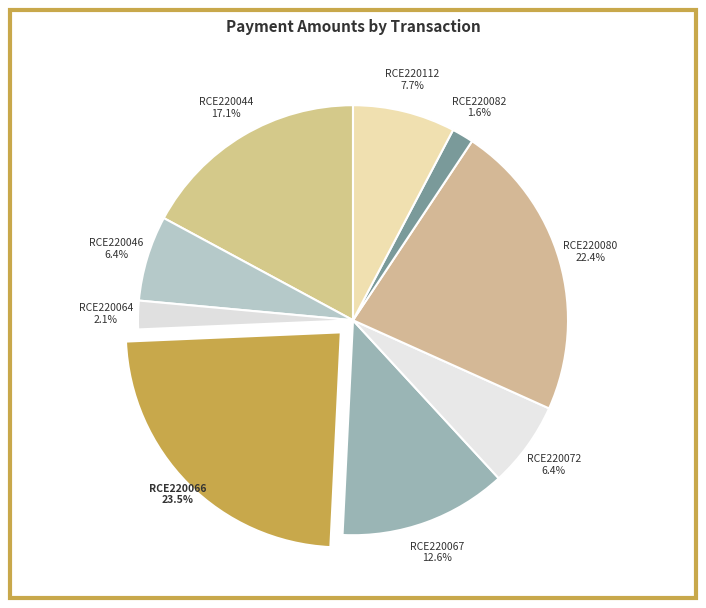

To the nearest percent, what is the combined percentage of RCE220064 and RCE220067?

15%